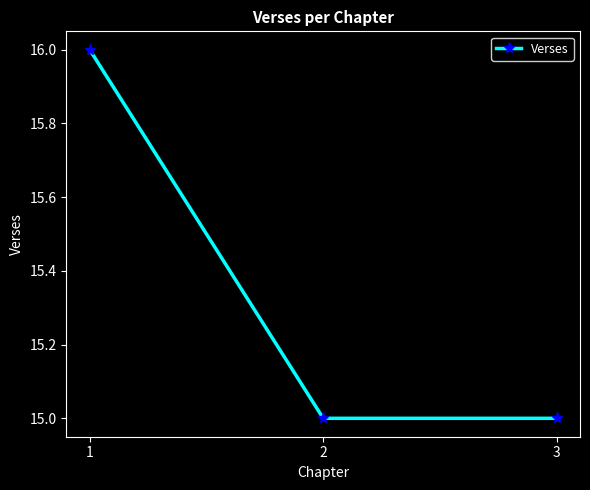

What is the smallest value displayed?

15